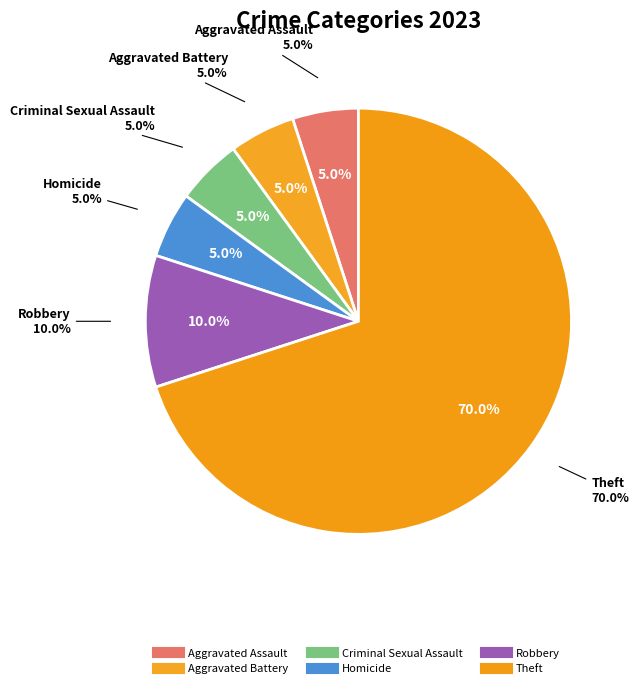

To the nearest percent, what portion does Theft represent?

70%